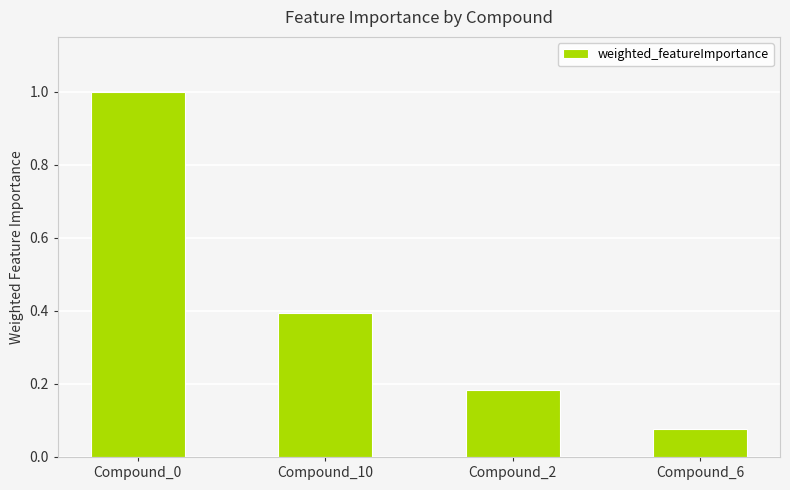

Which category has the highest value across all series?

Compound_0